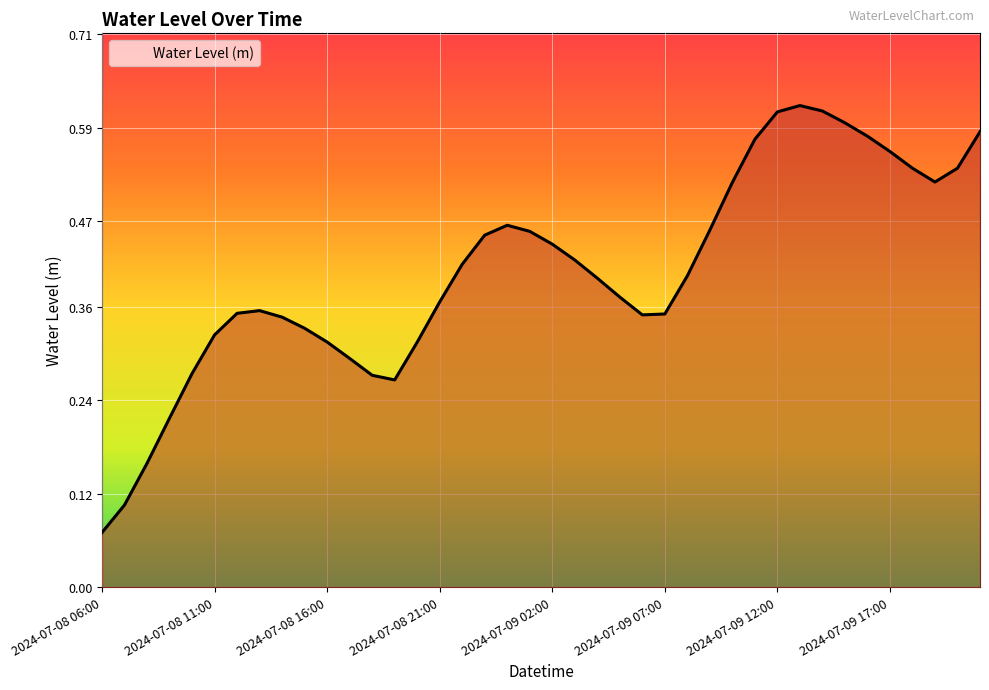

What is the sum of all values?

16.2